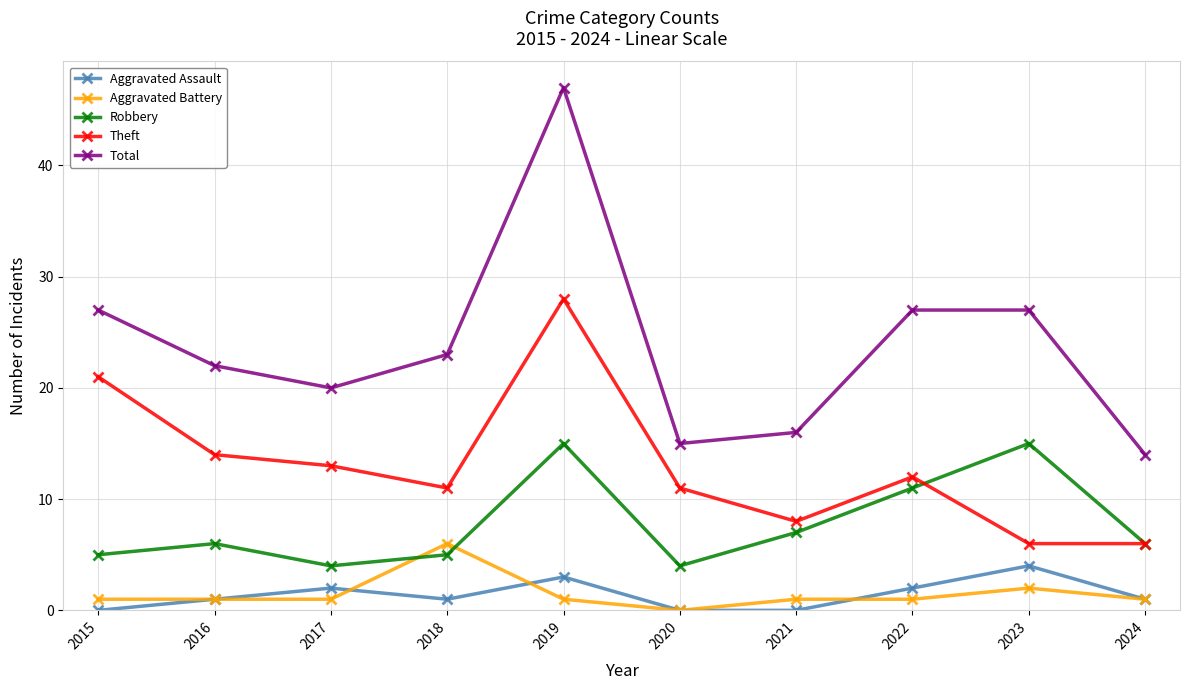

How many lines are shown in the chart?

5